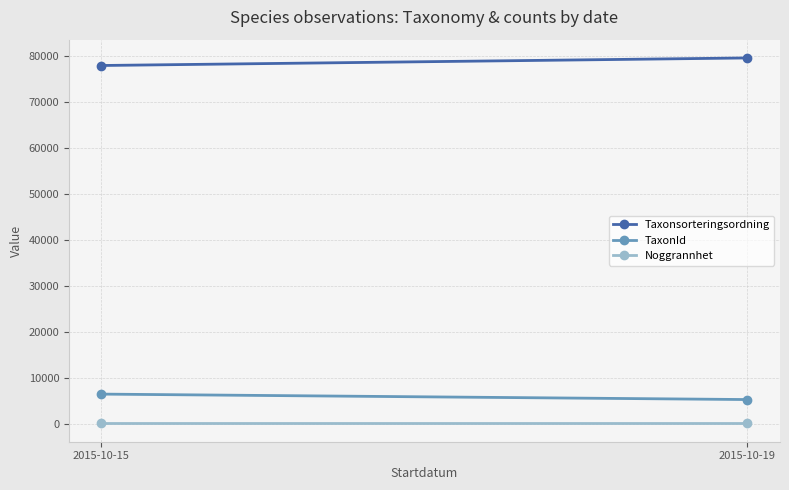

The value of Noggrannhet at 2015-10-15 is 74.0. True or false?

False